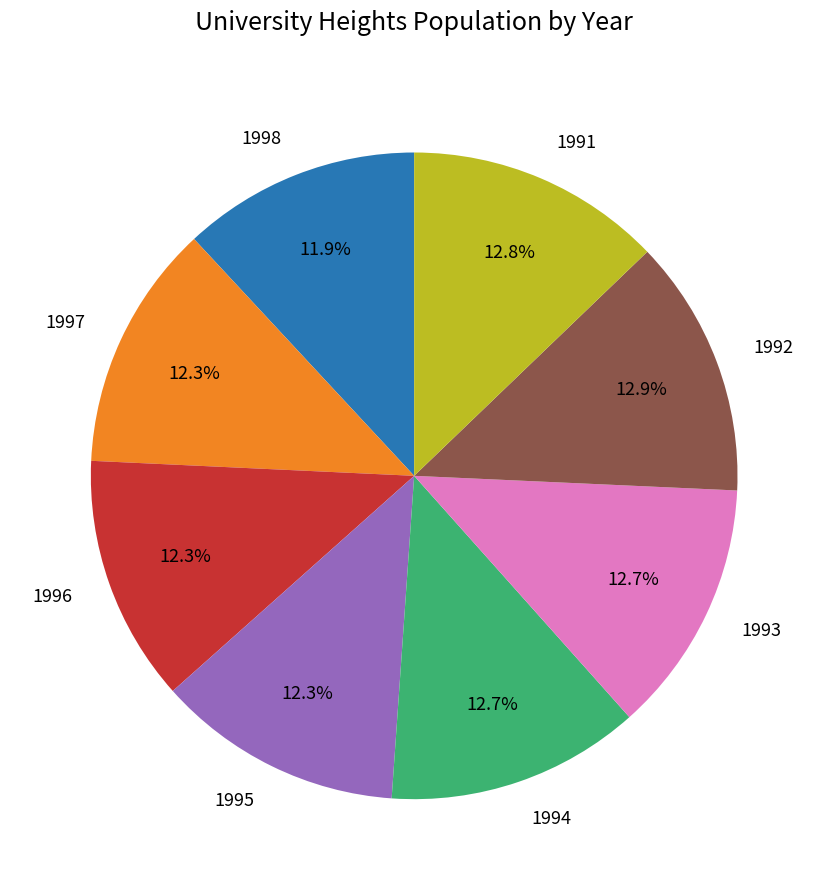

What percentage is the 1995 slice, to the nearest percent?

12%